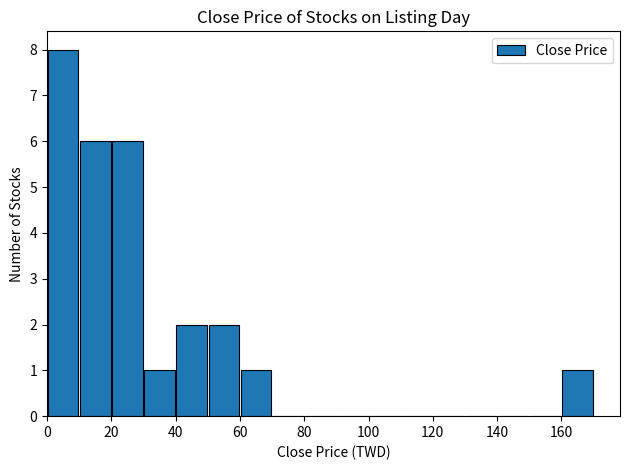

Count the number of data series in this chart.

1